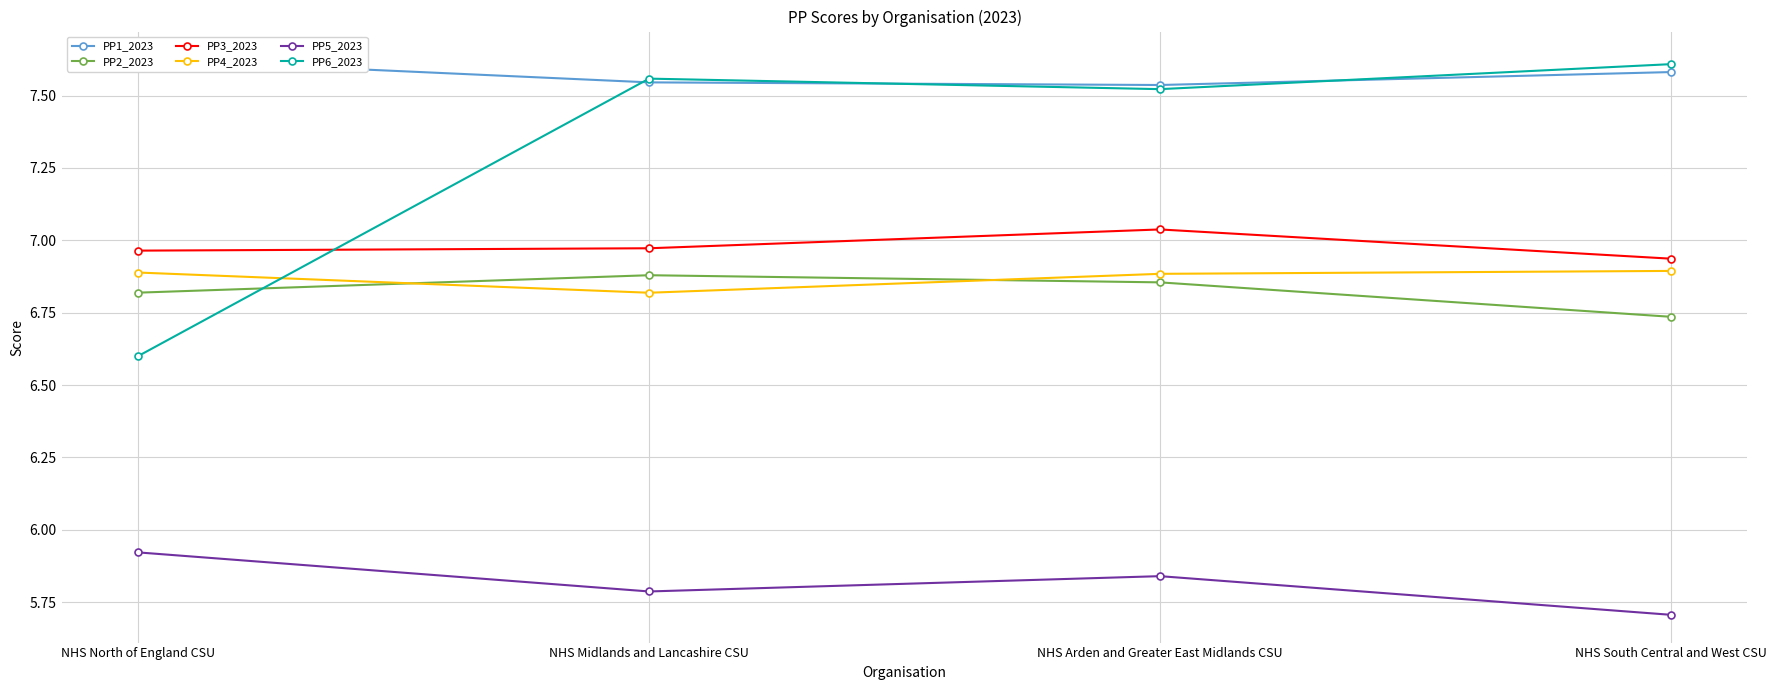

Which series has the widest spread of values?

PP6_2023